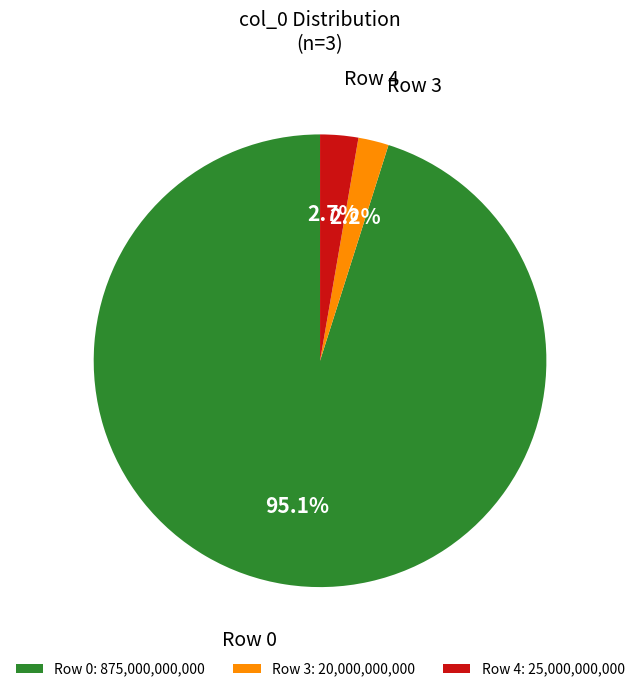

What percentage is NOT represented by Row 4?

97.3%